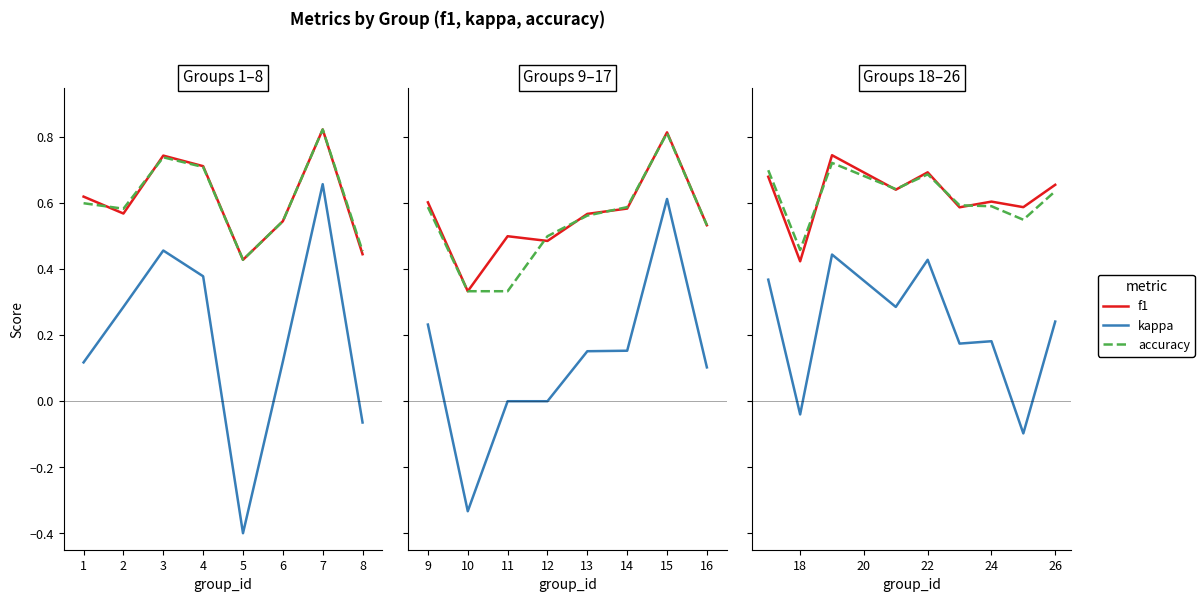

True or false: f1 has a value of 0.4 at 2.

False